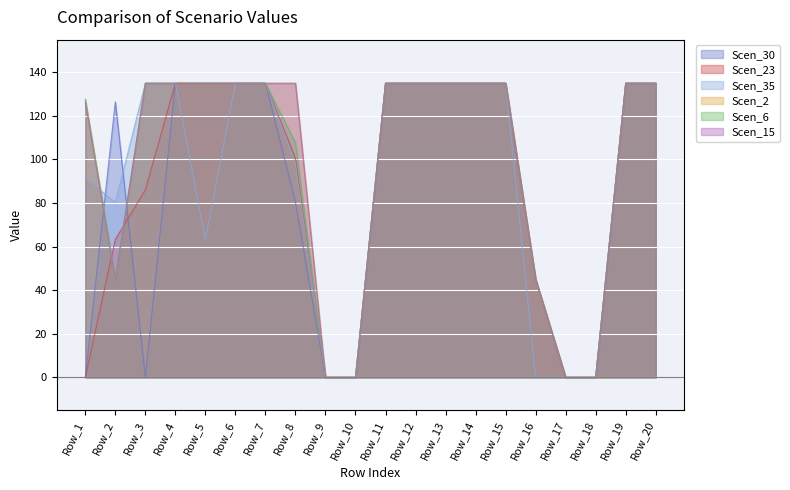

What is the sum of the Scen_30 values at Row_7 and Row_10?

135.0